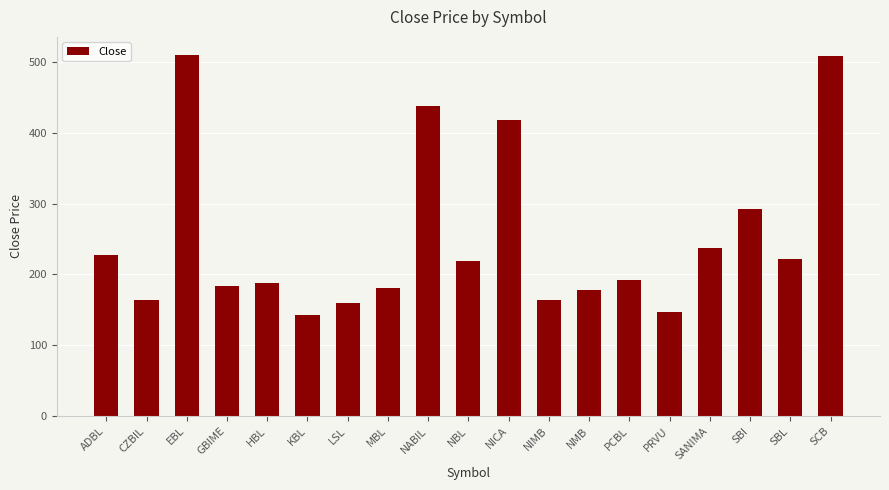

How many values exceed 192?

10